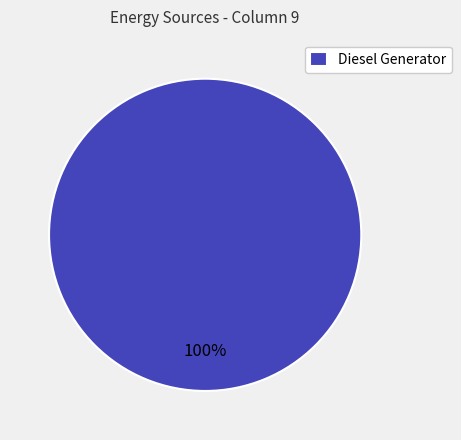

What percentage is the Diesel Generator slice, to the nearest percent?

100%